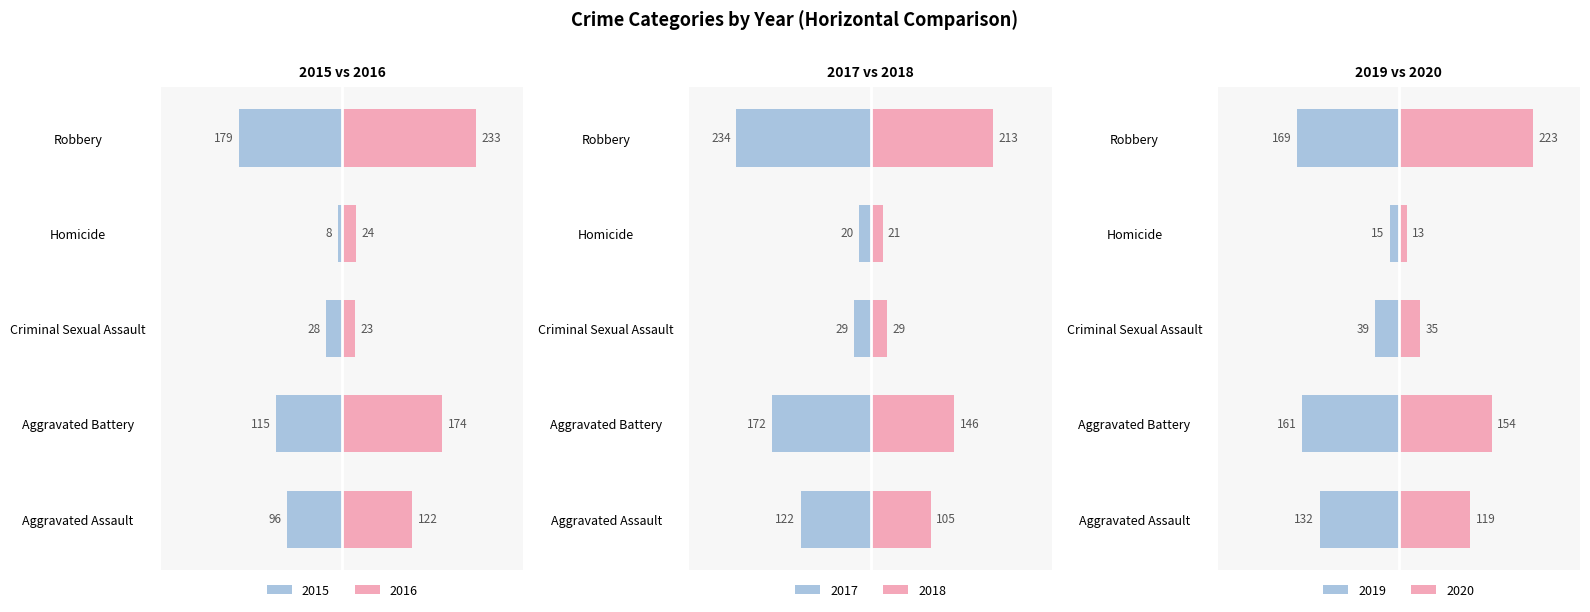

Which label corresponds to the largest value in the chart?

Robbery